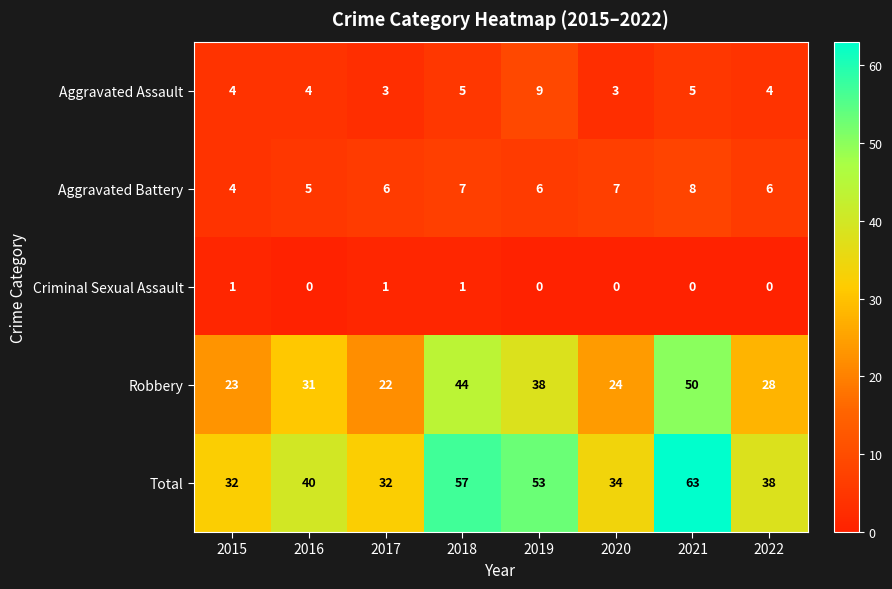

What is the maximum value for Aggravated Battery?

8